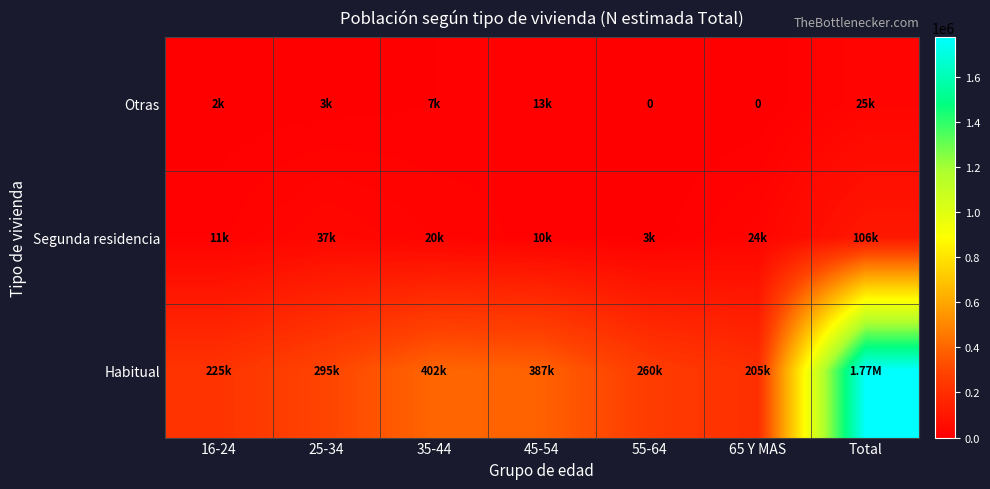

Between 55-64 and 25-34, which is larger?

25-34